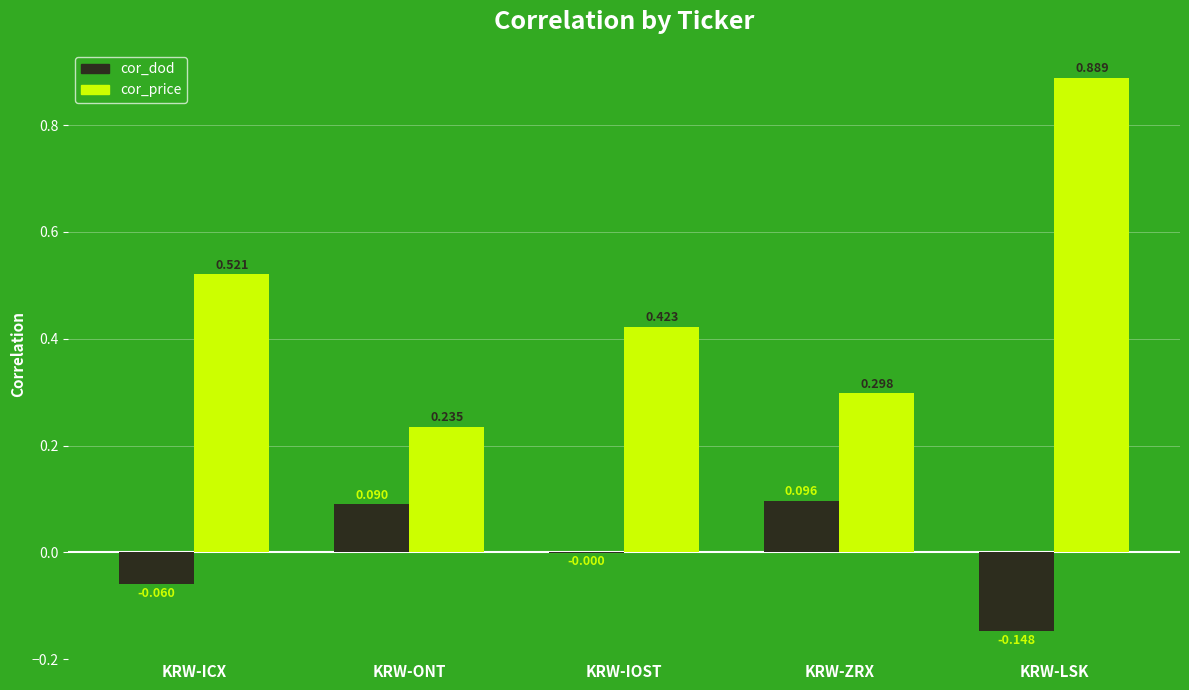

How many data points does each series have?

5